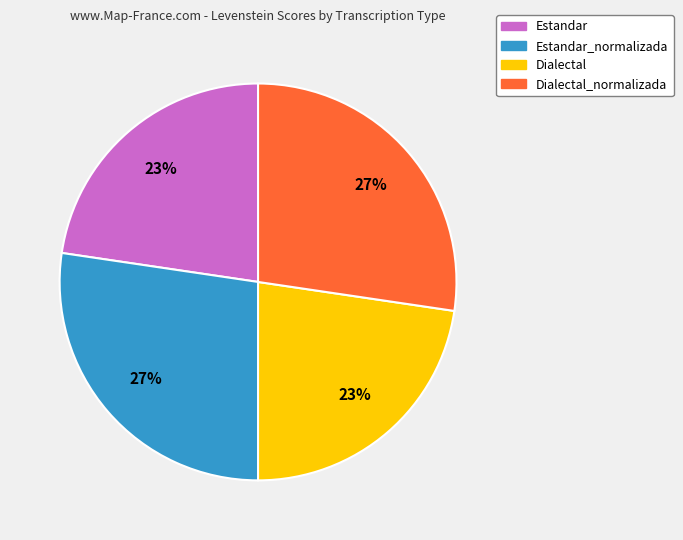

Approximately how many times larger is the value at Estandar_normalizada compared to Estandar?

1.2